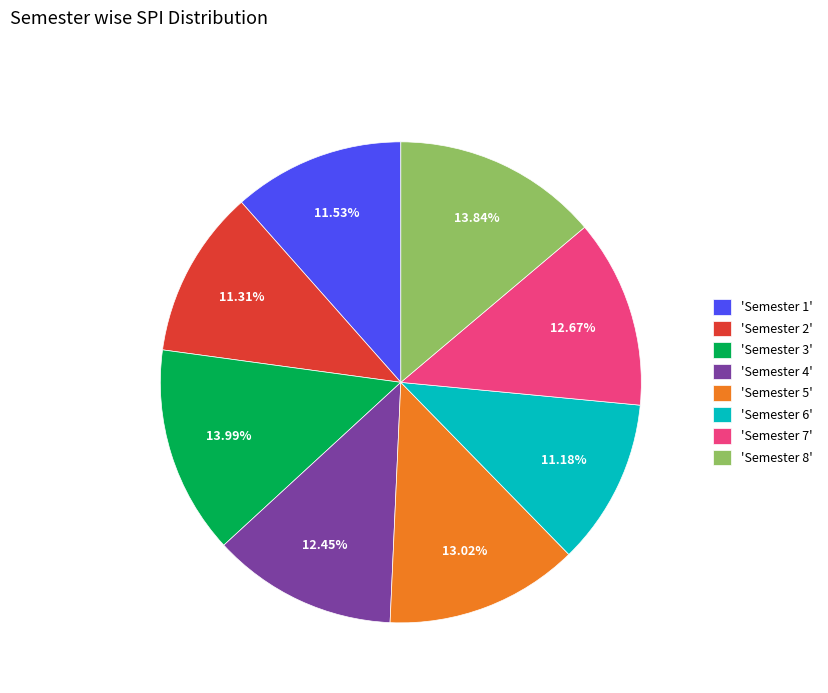

Does 'Semester 4' account for over 50% of the chart?

No